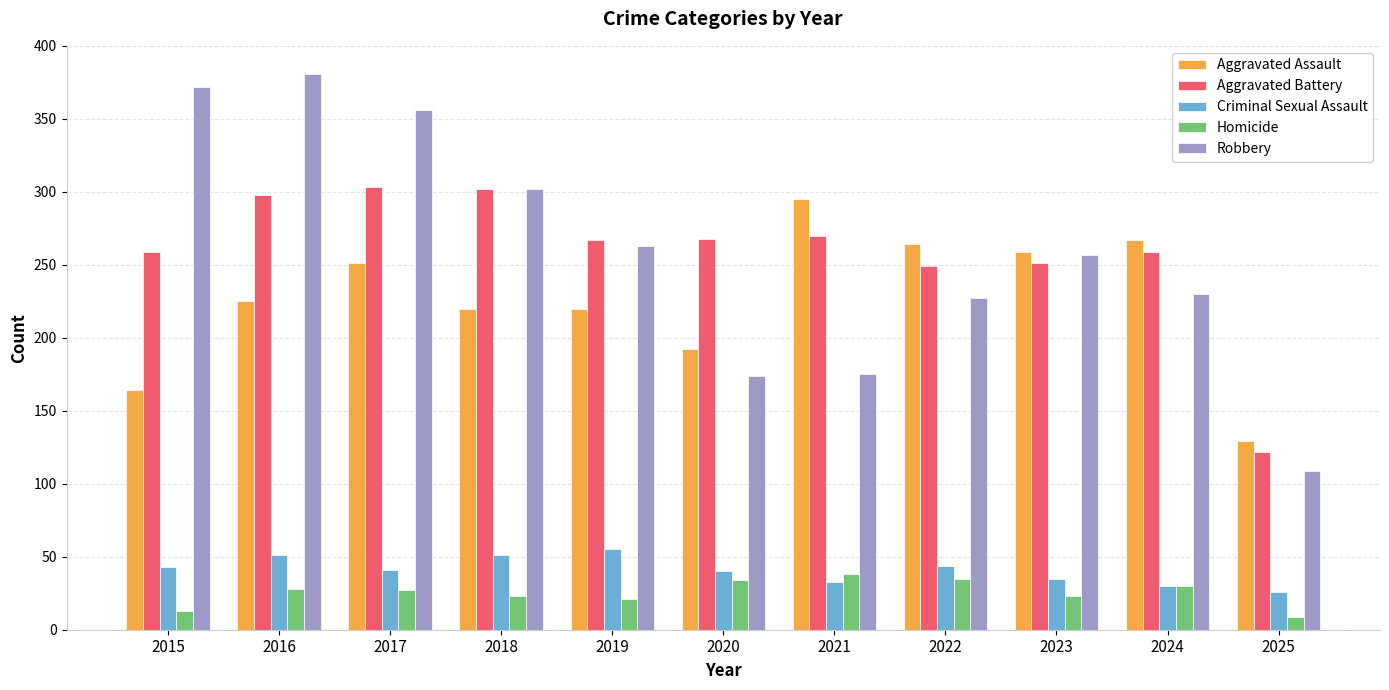

What is the average value of the Criminal Sexual Assault series?

41